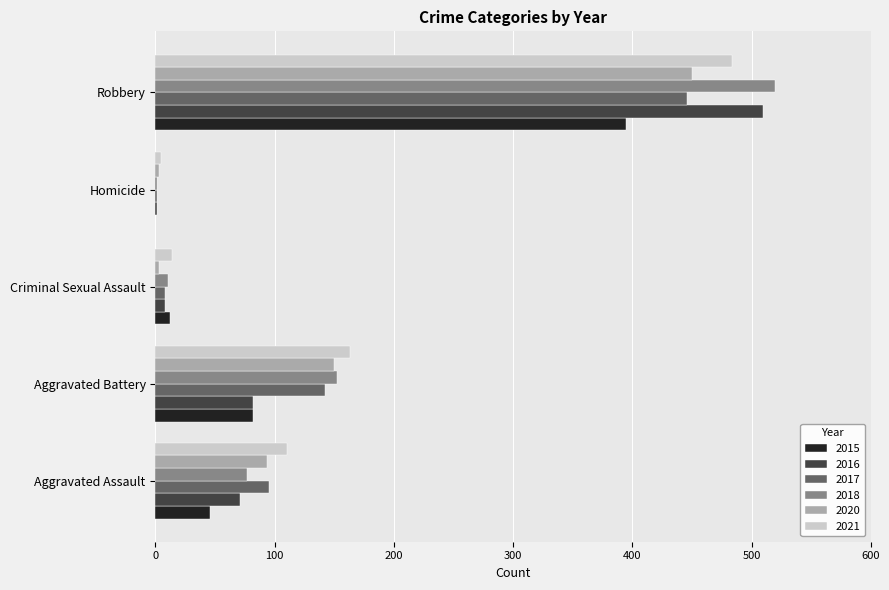

What is the sum of the 2017 values at Criminal Sexual Assault and Aggravated Assault?

103